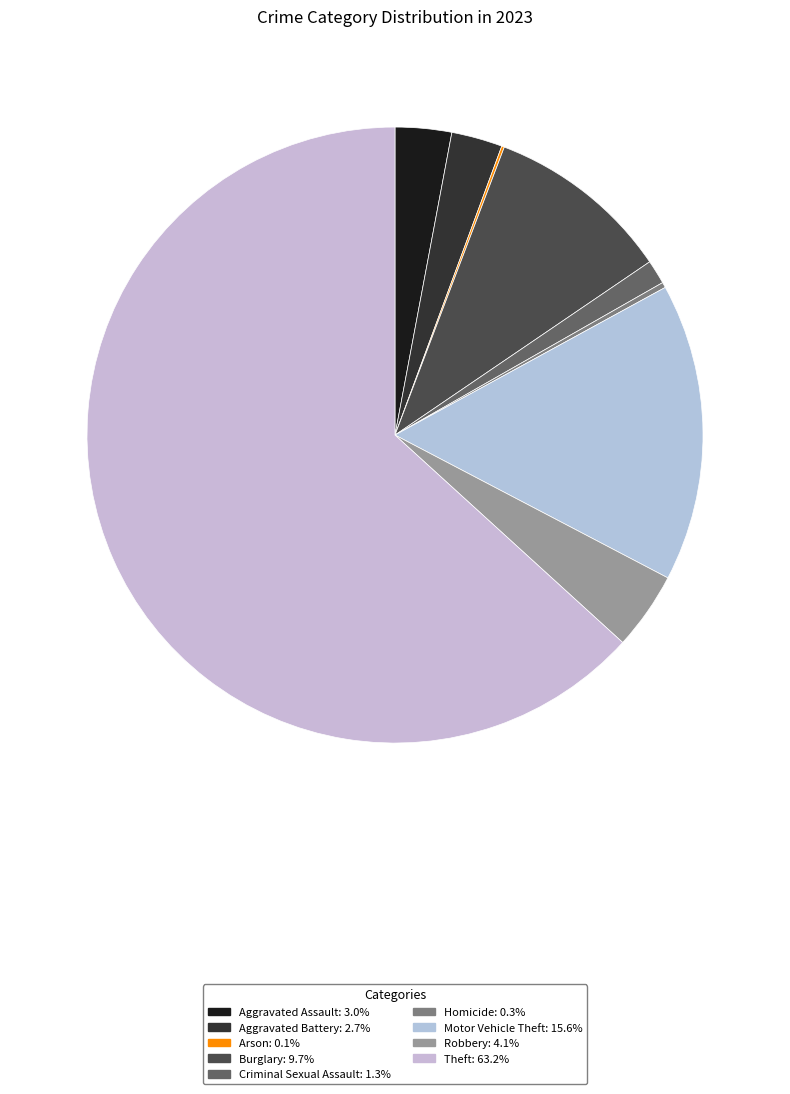

Which slice represents more than half of the pie?

Theft